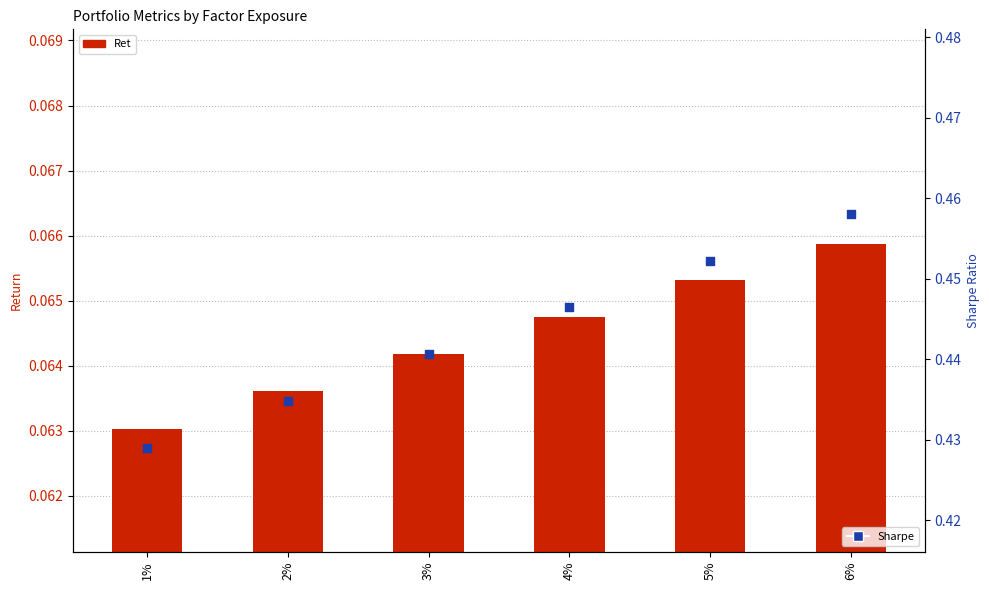

What is the total value across all series at 6%?

0.5